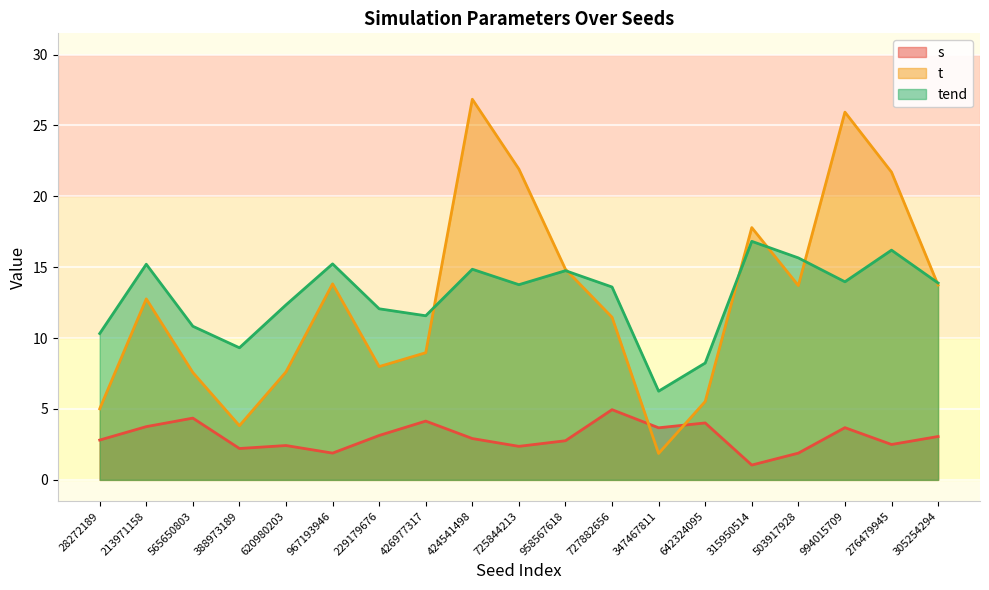

Which label corresponds to the smallest value in the chart?

315950514